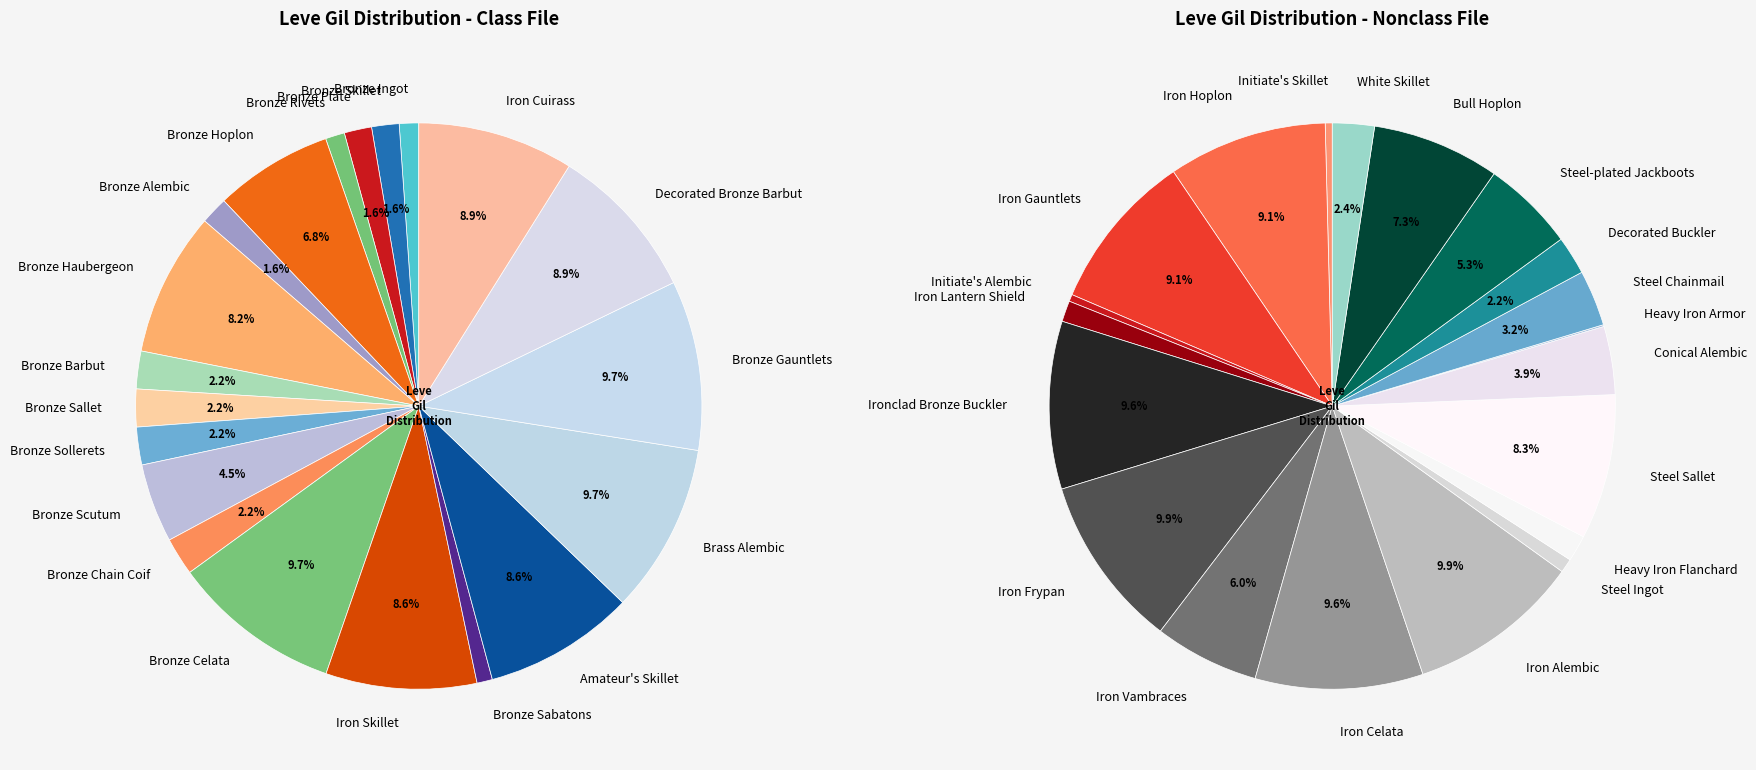

Rank the categories by value from highest to lowest.

Bronze Celata, Brass Alembic, Bronze Gauntlets, Iron Frypan, Iron Alembic, Ironclad Bronze Buckler, Iron Celata, Decorated Bronze Barbut, Iron Cuirass, Iron Hoplon, Iron Gauntlets, Iron Skillet, Amateur's Skillet, Bronze Haubergeon, Steel Sallet, Bull Hoplon, Bronze Hoplon, Iron Vambraces, Steel-plated Jackboots, Bronze Scutum, Conical Alembic, Steel Chainmail, White Skillet, Bronze Barbut, Bronze Sallet, Bronze Sollerets, Bronze Chain Coif, Decorated Buckler, Bronze Skillet, Bronze Plate, Bronze Alembic, Heavy Iron Flanchard, Iron Lantern Shield, Bronze Ingot, Bronze Rivets, Bronze Sabatons, Steel Ingot, Initiate's Skillet, Initiate's Alembic, Heavy Iron Armor